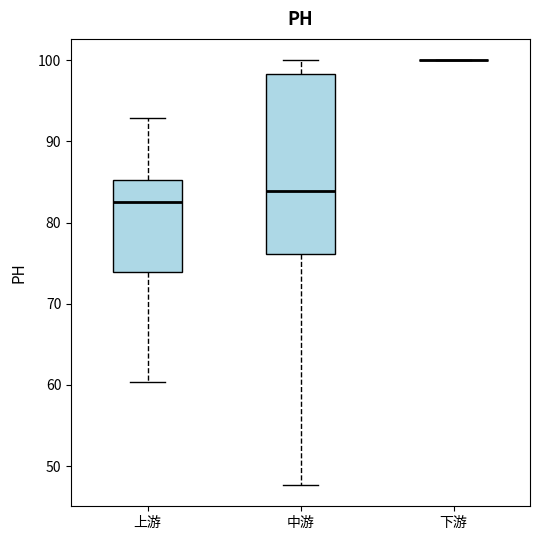

Reading left to right, transcribe this box plot: for each box, give where its median line is, the range the box spans, and where its two whiskers end, as read against the y-axis. The values are not printed on the chart, so give them approximately, as read against the axis.

上游: median 83, box 74 to 85, whiskers 60 to 93
中游: median 84, box 76 to 98, whiskers 48 to 100
下游: box collapsed to a line at 100, whiskers 100 to 100